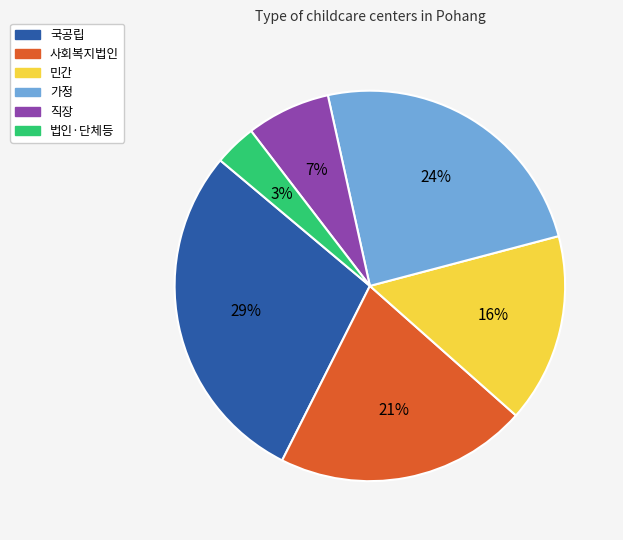

Does any single category account for the majority?

No